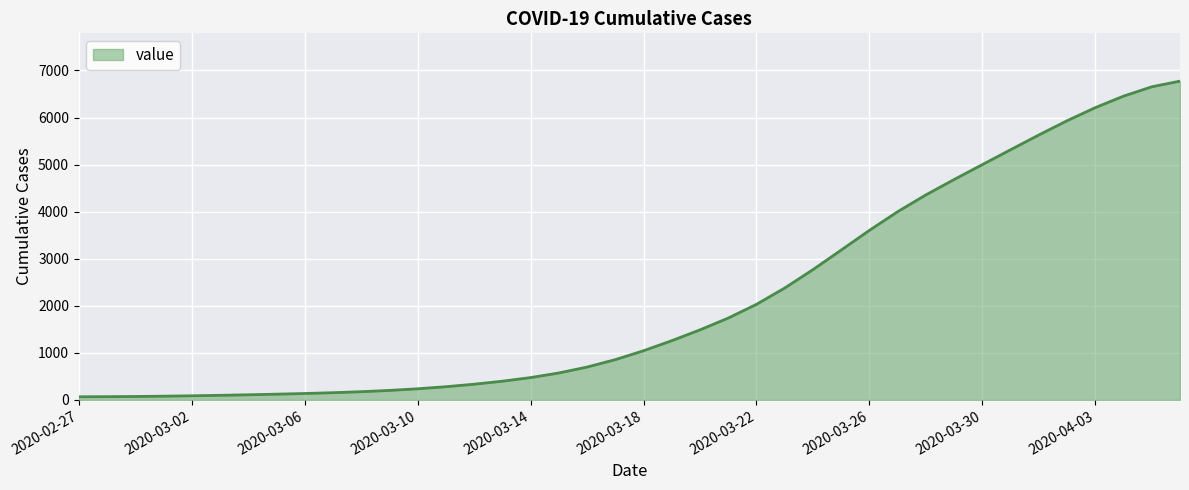

What is the difference between the maximum and minimum values?

6706.1